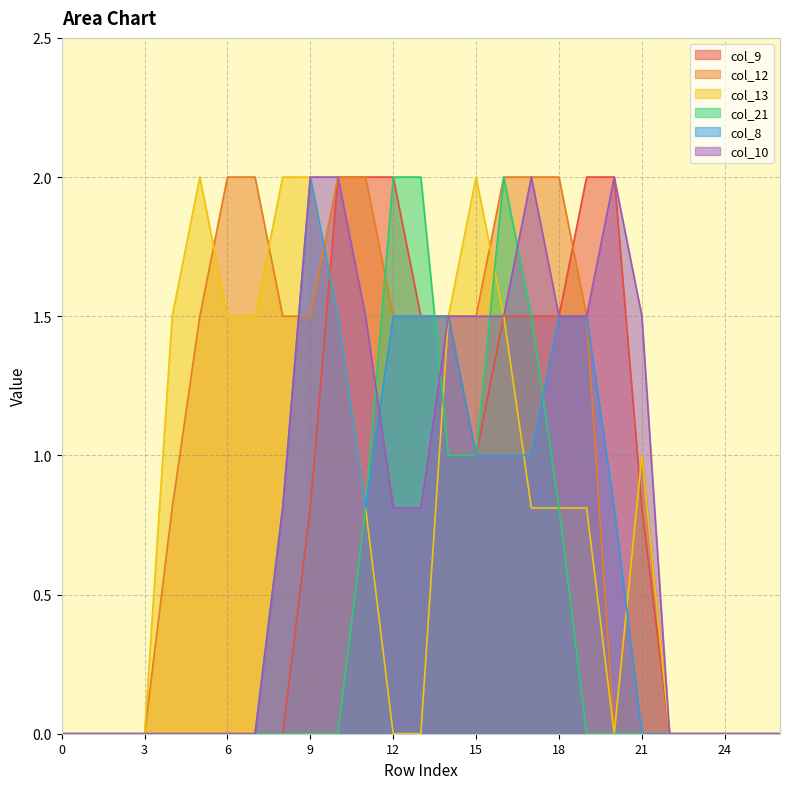

Does the chart display data point markers on the line(s)?

No